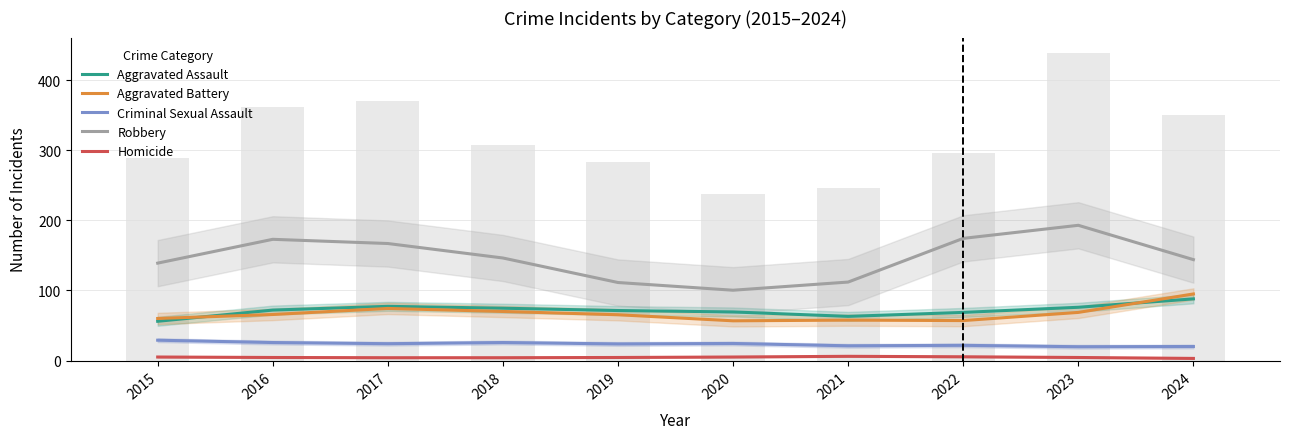

What is the minimum value for Criminal Sexual Assault?

19.7